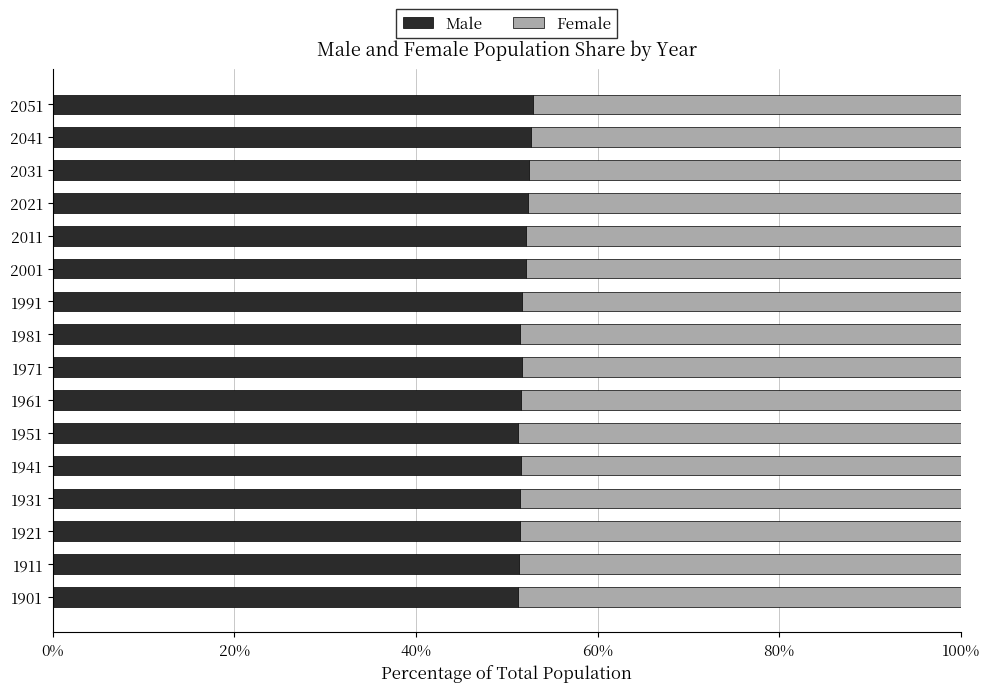

What is the sum of the Male values at 2051 and 1931?

104.3